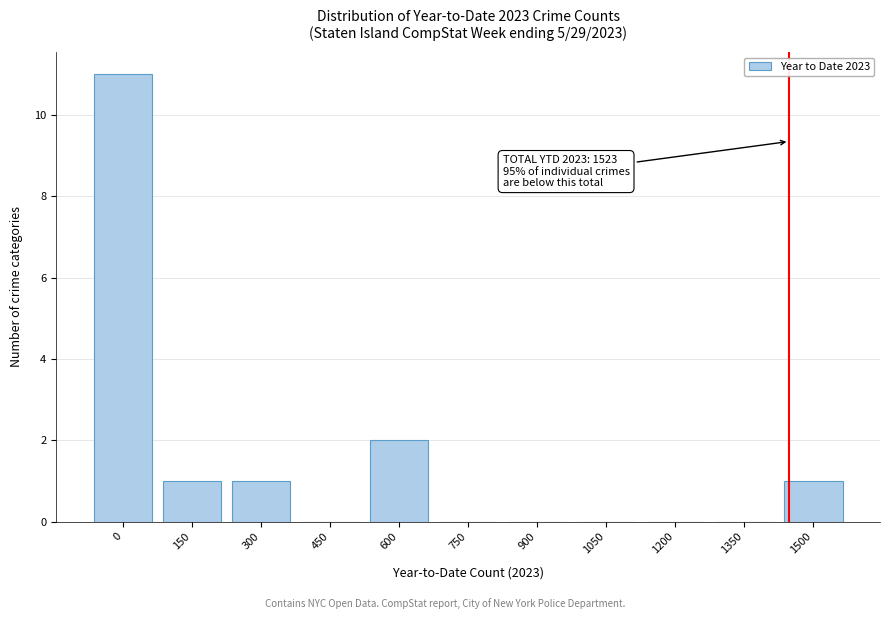

Reading right to left, extract all data points from this chart.

1500=1	1350=0	1200=0	1050=0	900=0	750=0	600=2	450=0	300=1	150=1	0=11